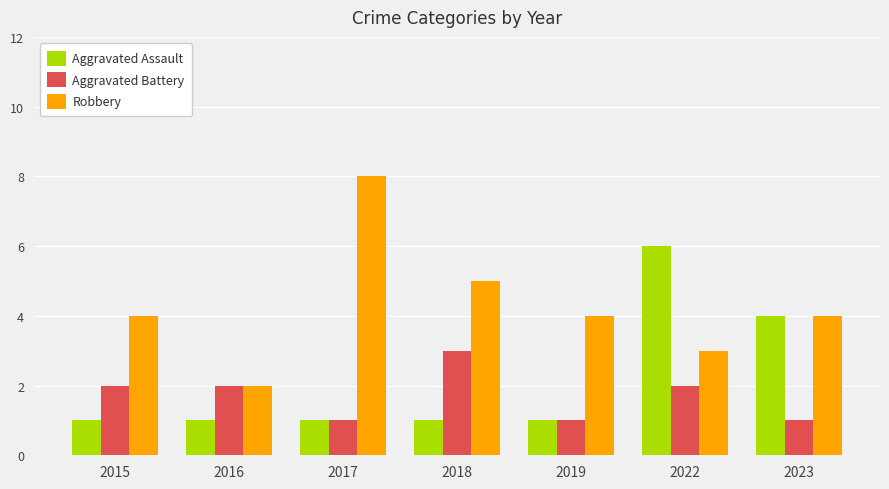

What is the difference between the second highest and second lowest values in the Robbery series?

2